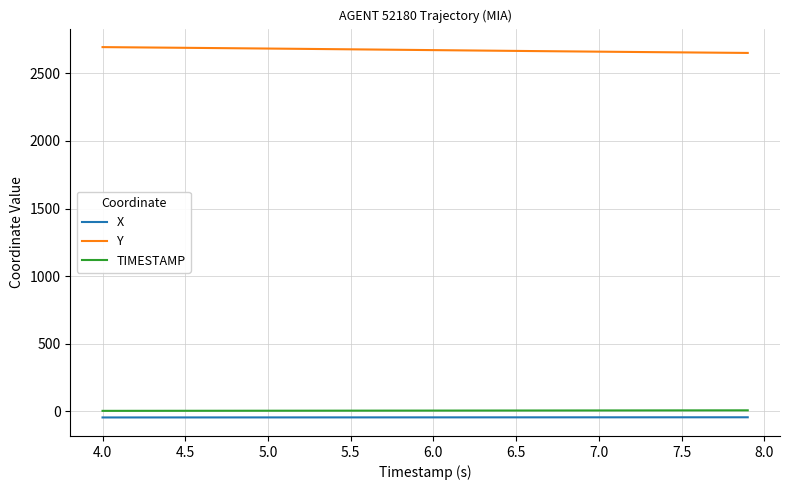

What is the greatest value displayed?

2694.1